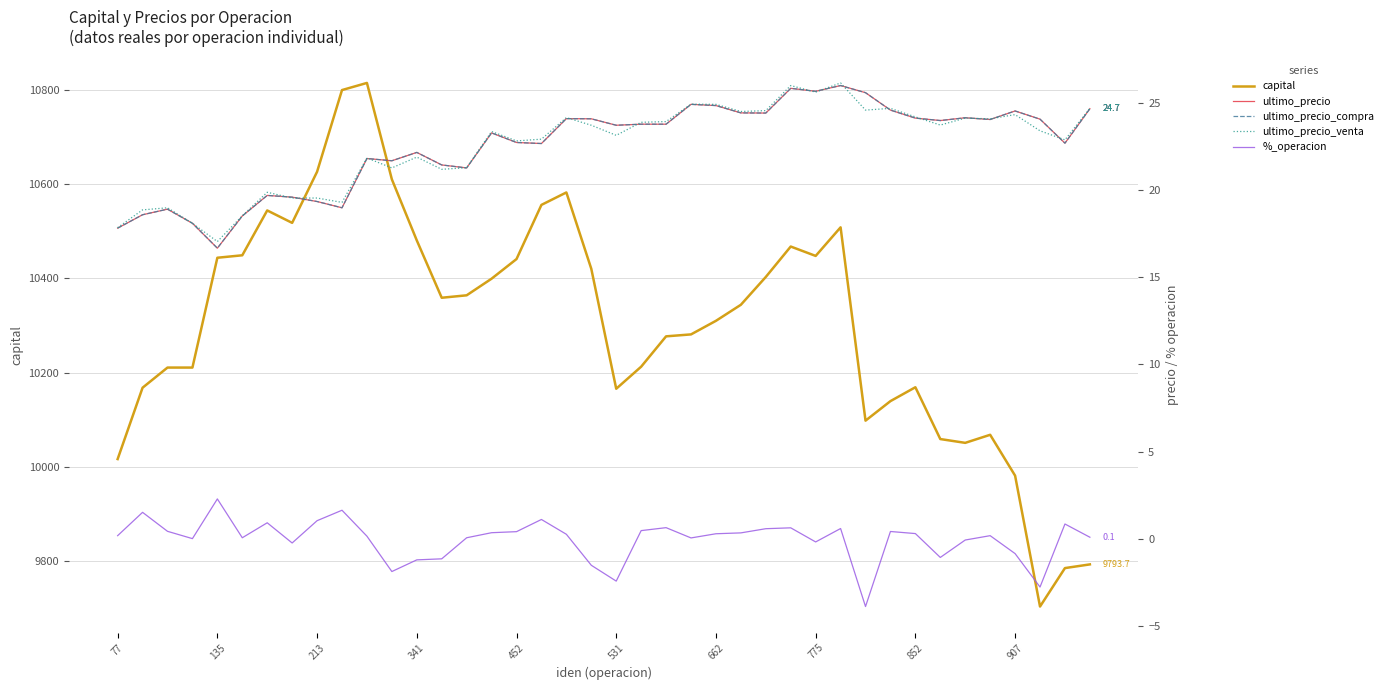

What is the value of the ultimo_precio point at the 25th from the left?

24.9